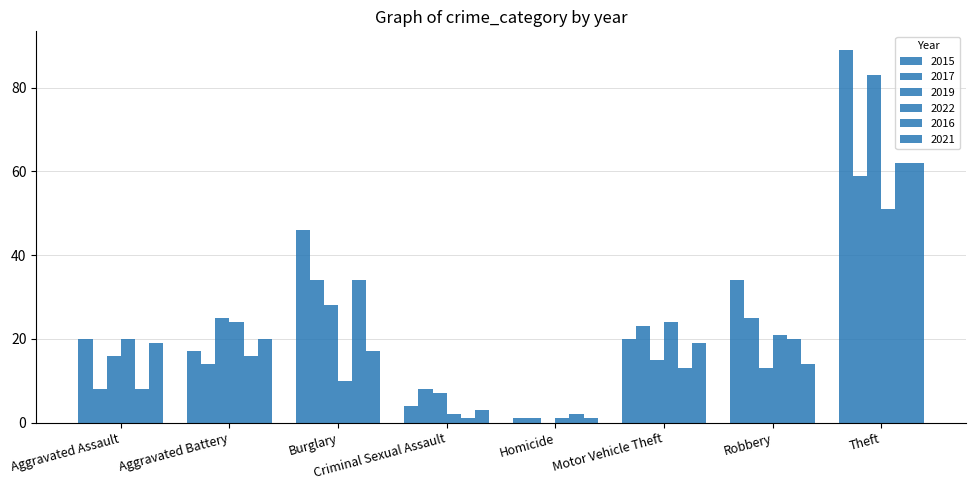

How many groups of bars are there?

8